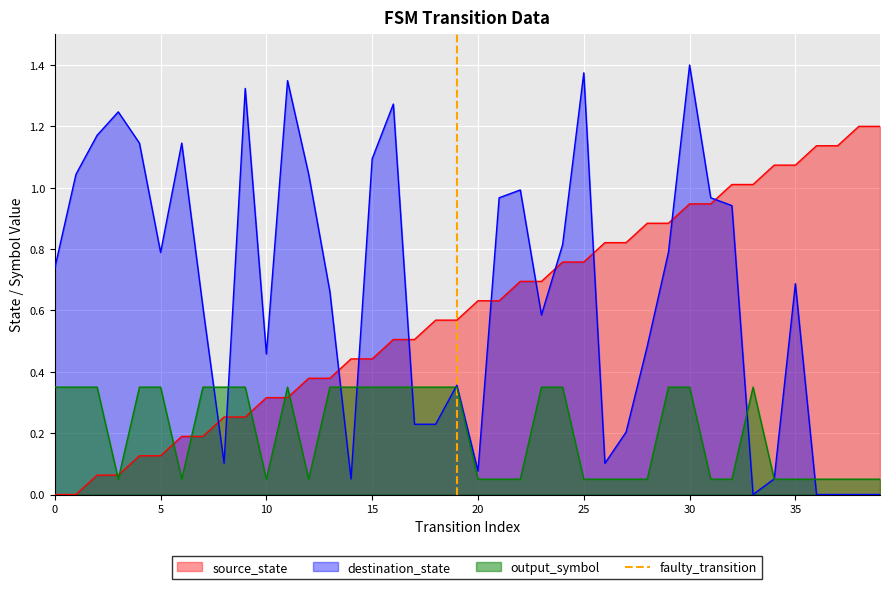

Which series ends up on top after the final intersection of source_state and destination_state?

source_state